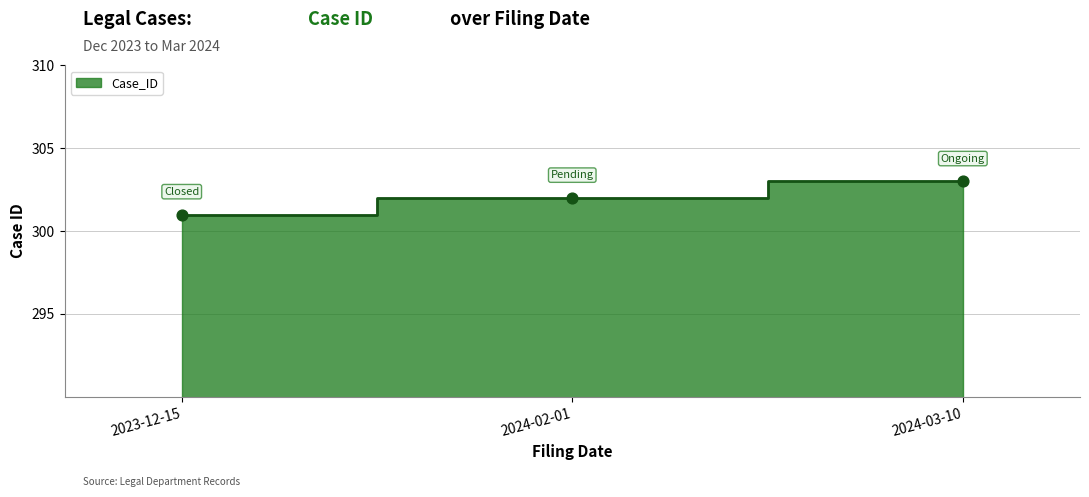

Which has a higher value, 2024-02-01 or 2023-12-15?

2024-02-01